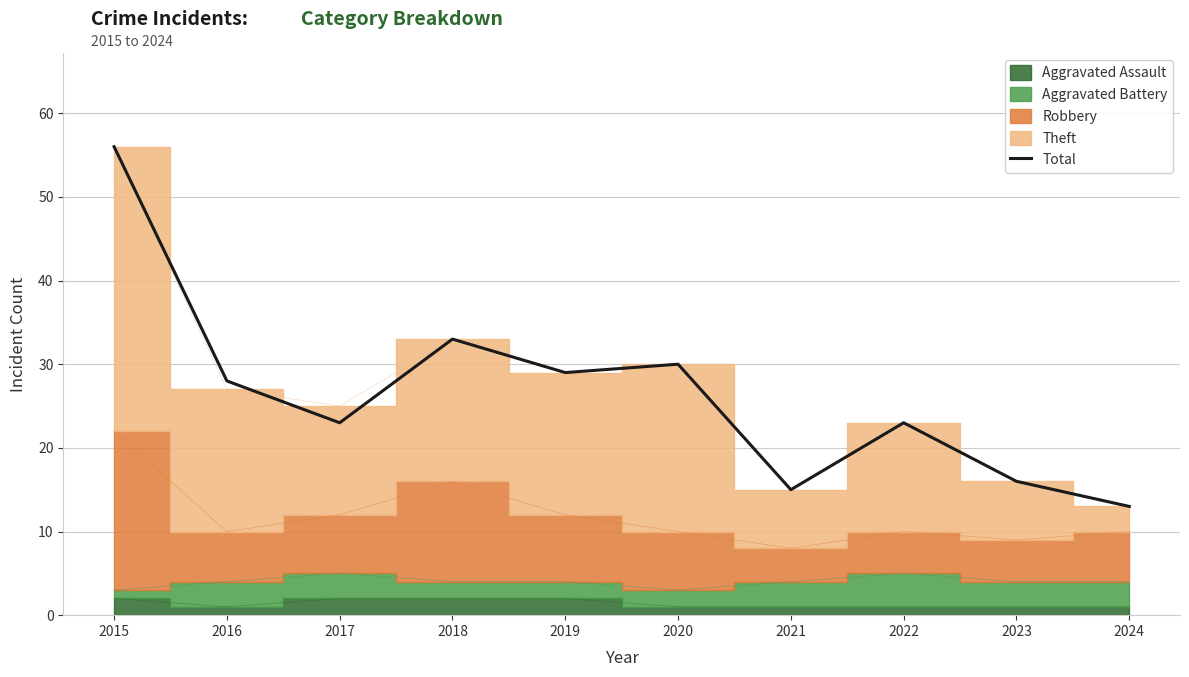

What is the value of the 6th point from the left?

30